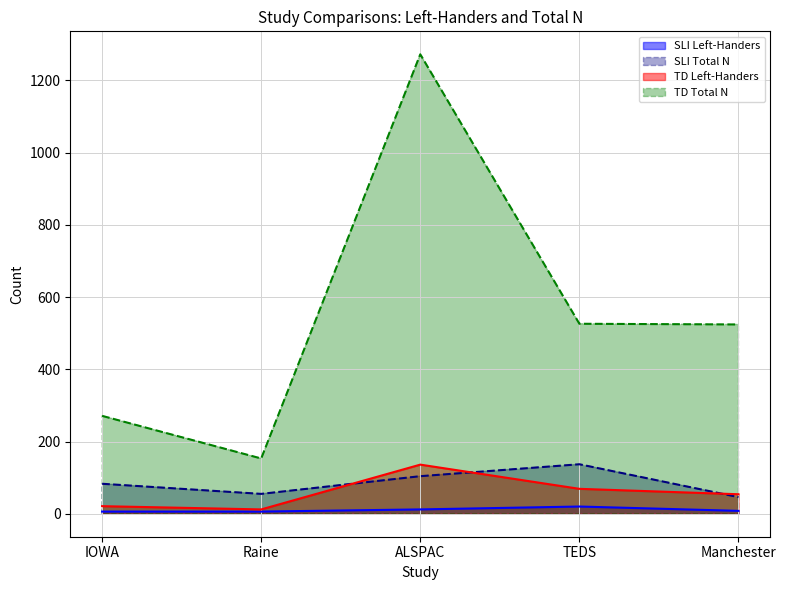

Is the value of TD Total N at Raine greater than the value of TD Left-Handers at IOWA?

Yes